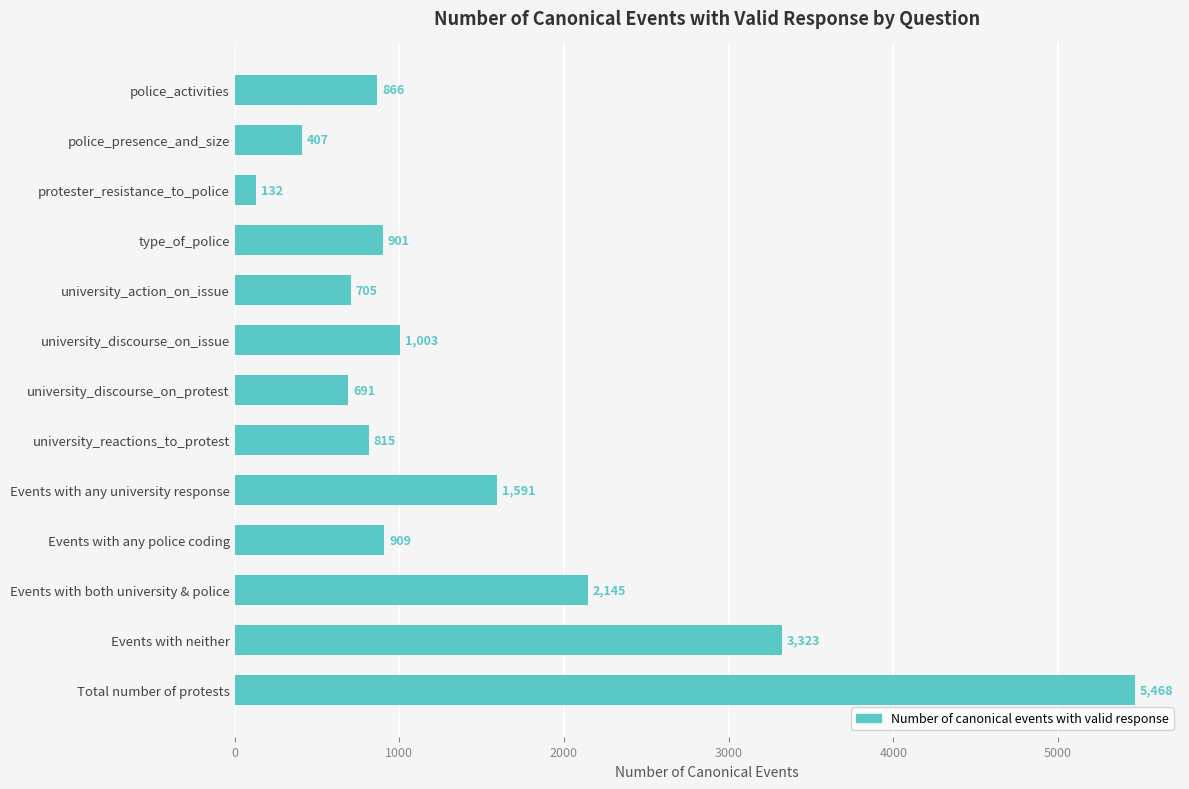

What is the difference between the maximum and second lowest values?

5061